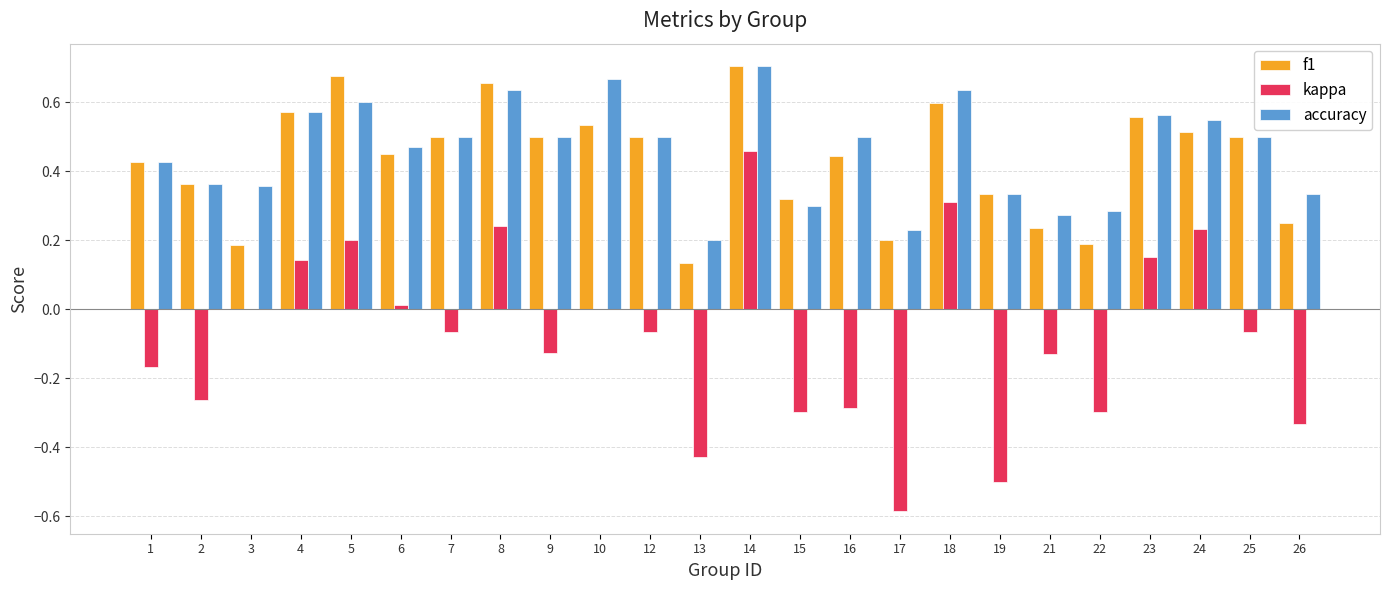

At which category is the sum across all series the highest?

14